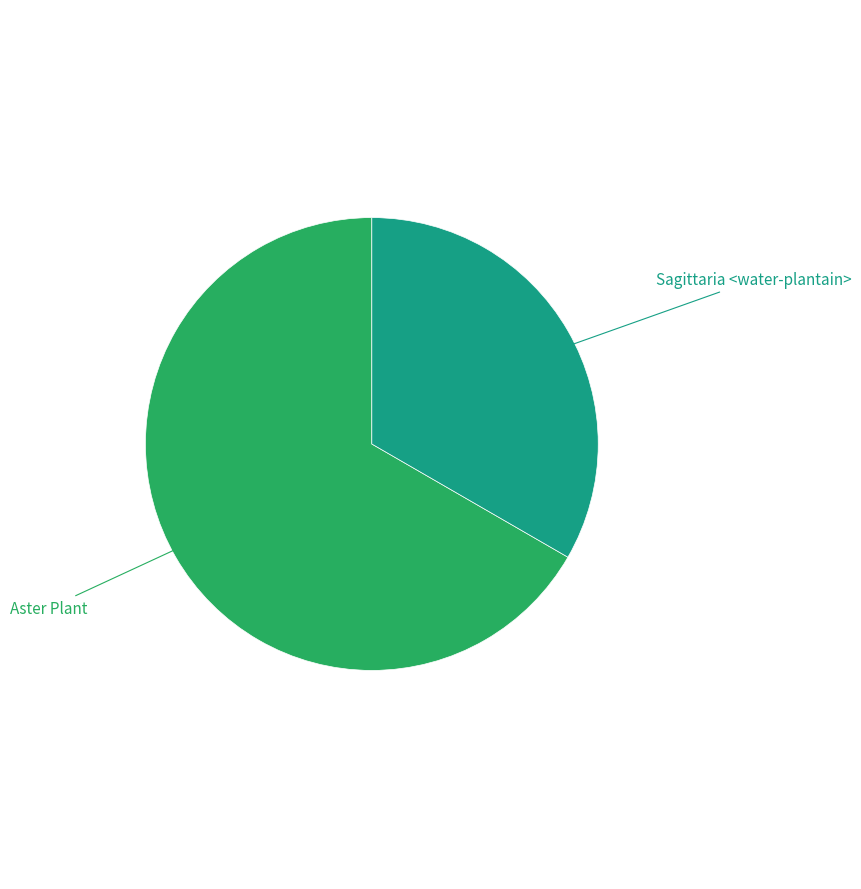

Does any single category account for the majority?

Yes